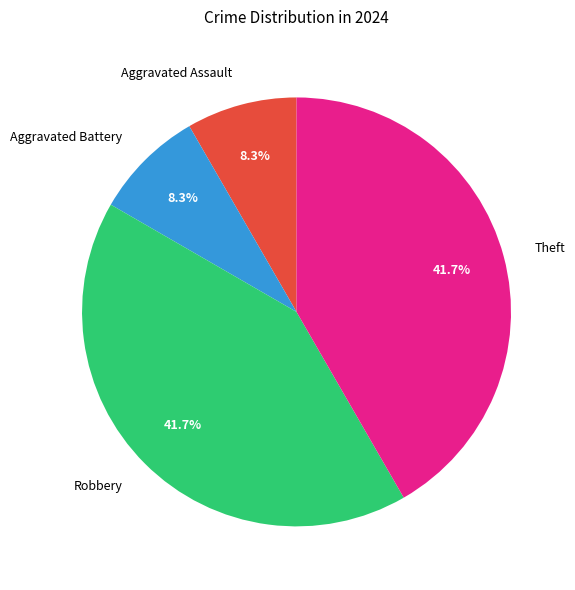

To the nearest percent, what is the combined percentage of Robbery and Theft?

83%